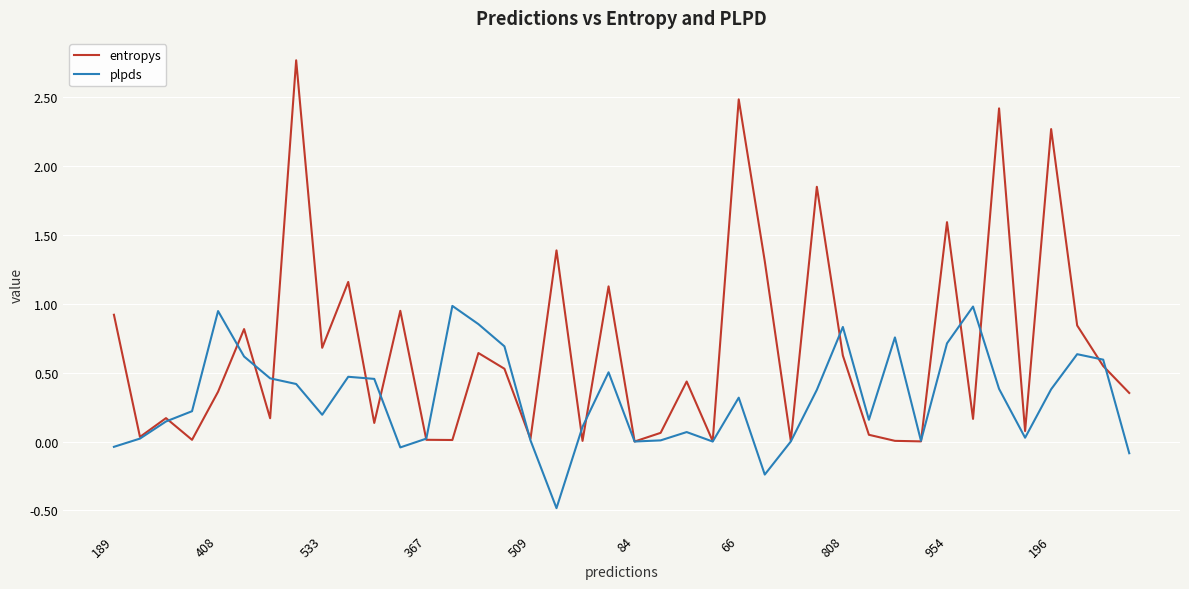

Which series has the largest range (max minus min)?

entropys